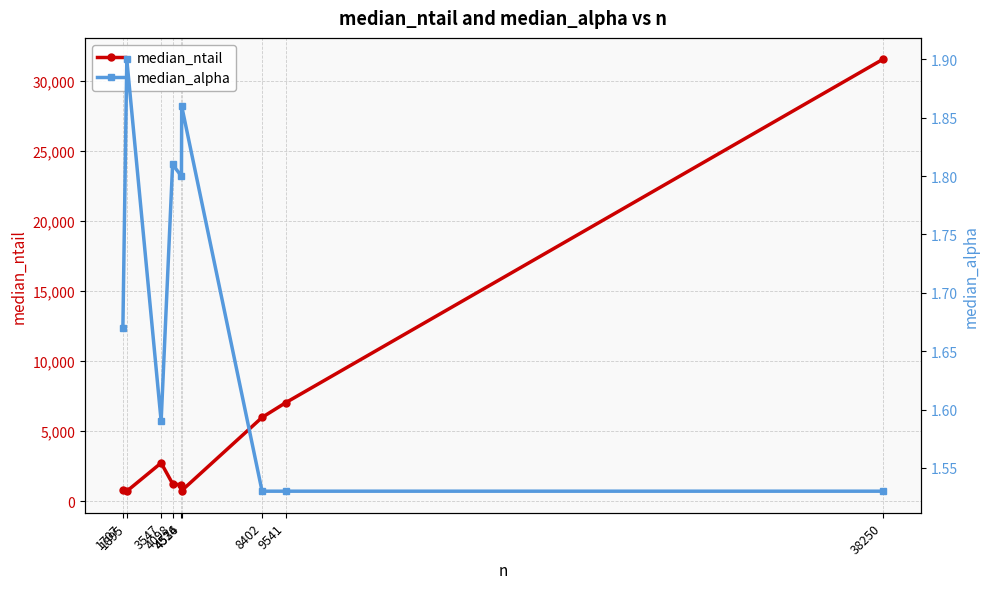

What is the difference between the median_ntail values at 38250 and 3547?

28791